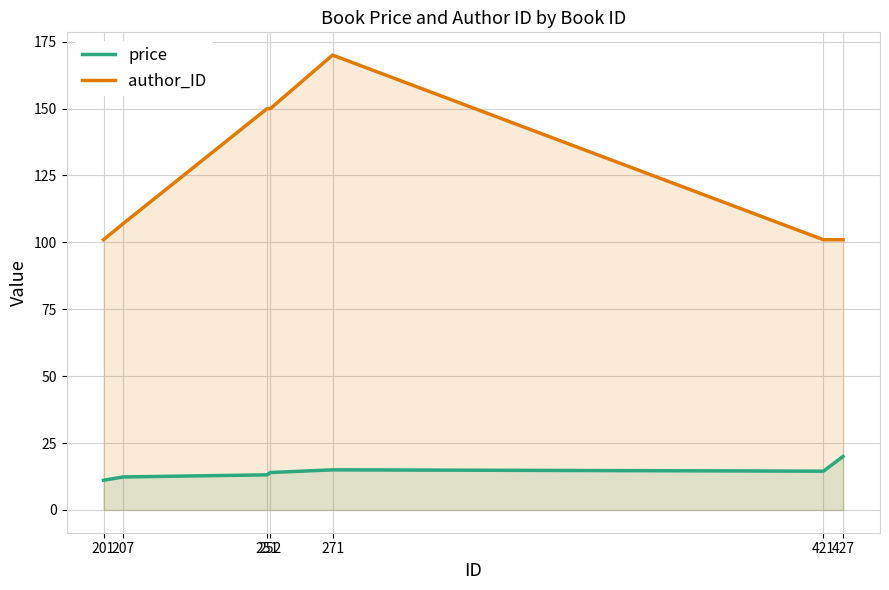

True or false: author_ID and price intersect in this chart.

False